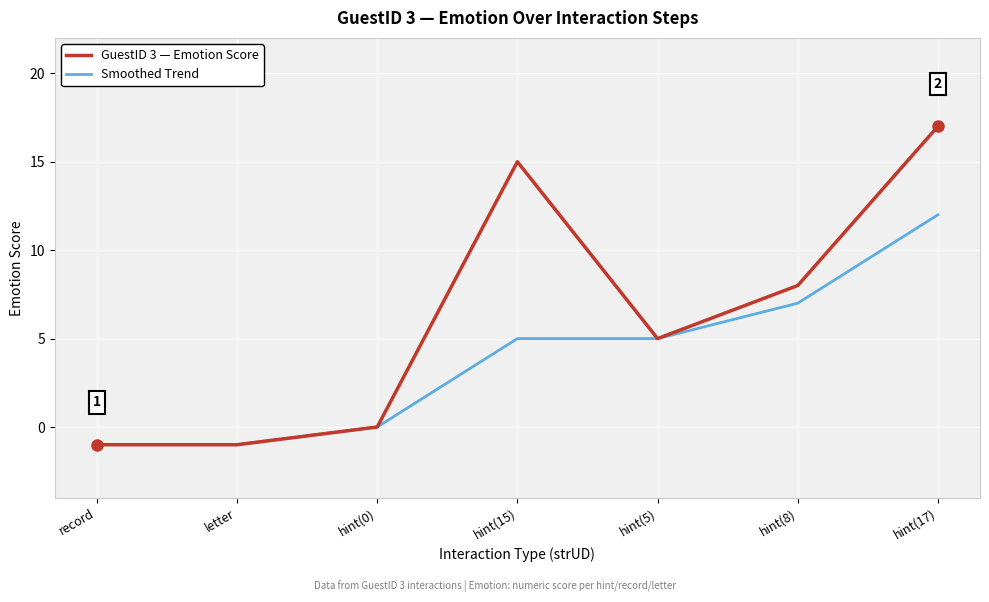

Which series changed the most between hint(15) and hint(8)?

GuestID 3 — Emotion Score